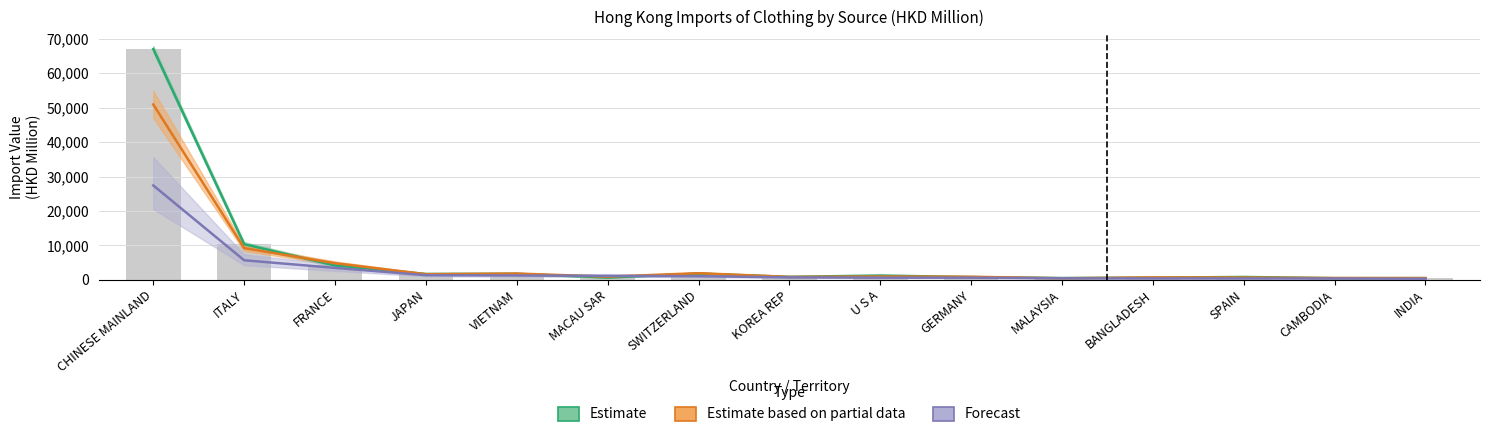

At which category does the chart reach its minimum across all series?

INDIA